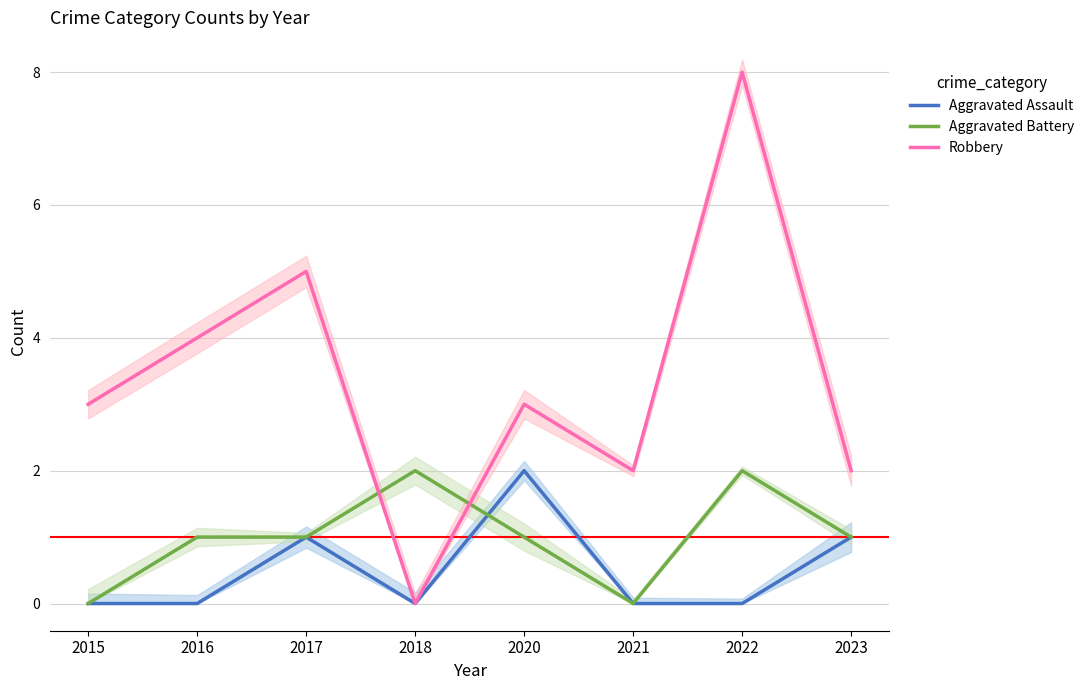

Is the value of Aggravated Assault at 2016 greater than the value of Aggravated Battery at 2018?

No